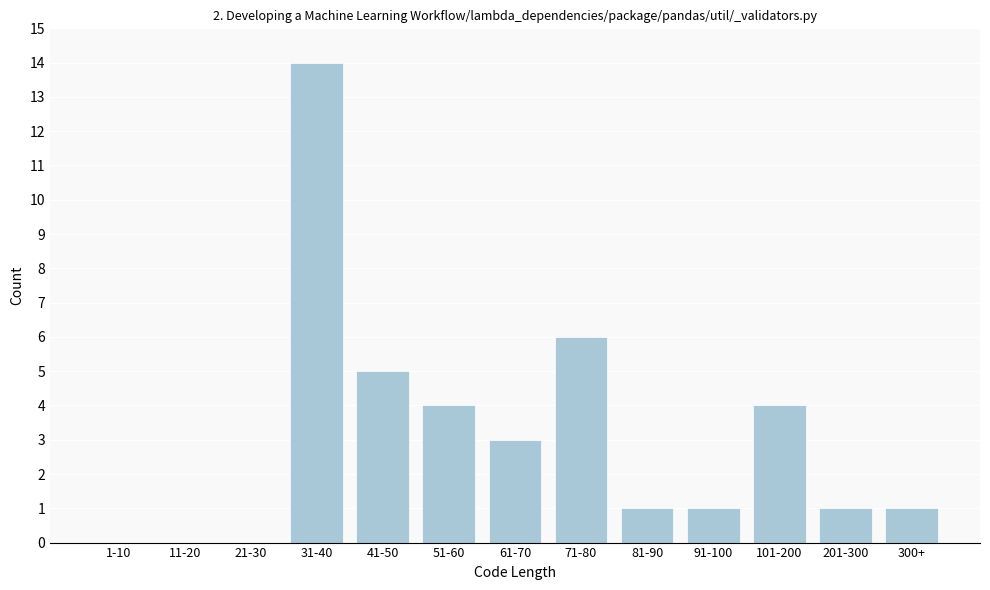

Reading right to left, extract all data points from this chart.

300+=1	201-300=1	101-200=4	91-100=1	81-90=1	71-80=6	61-70=3	51-60=4	41-50=5	31-40=14	21-30=0	11-20=0	1-10=0